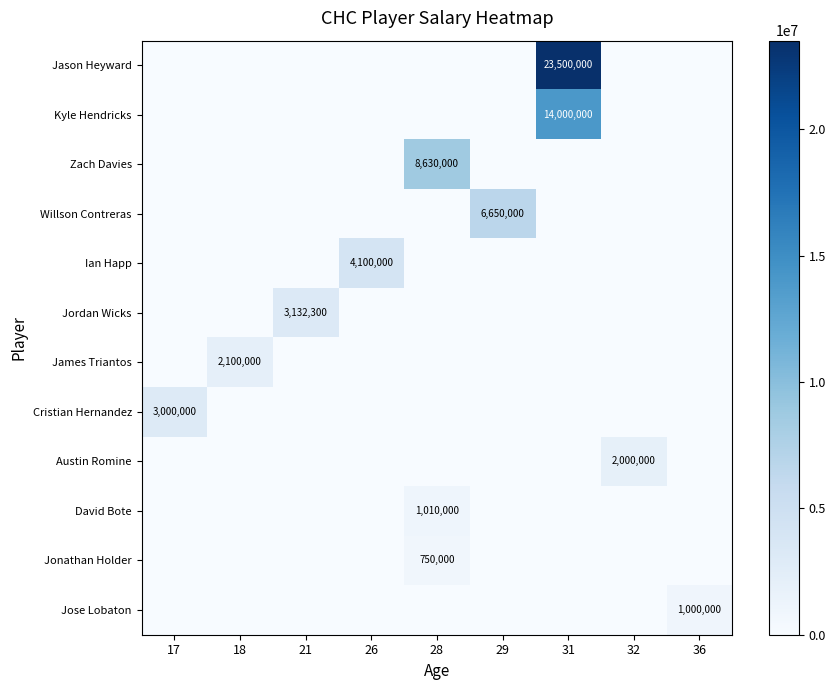

True or false: Kyle Hendricks has a value of 18574481 at 31.

False